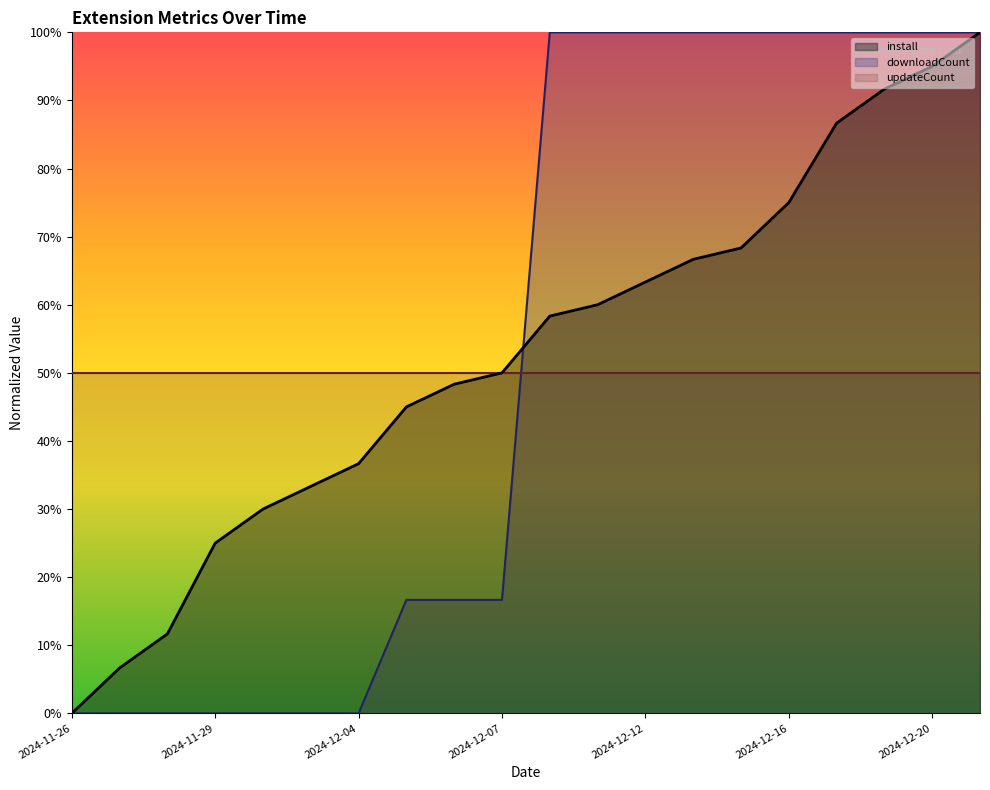

How many data points does each series have?

20